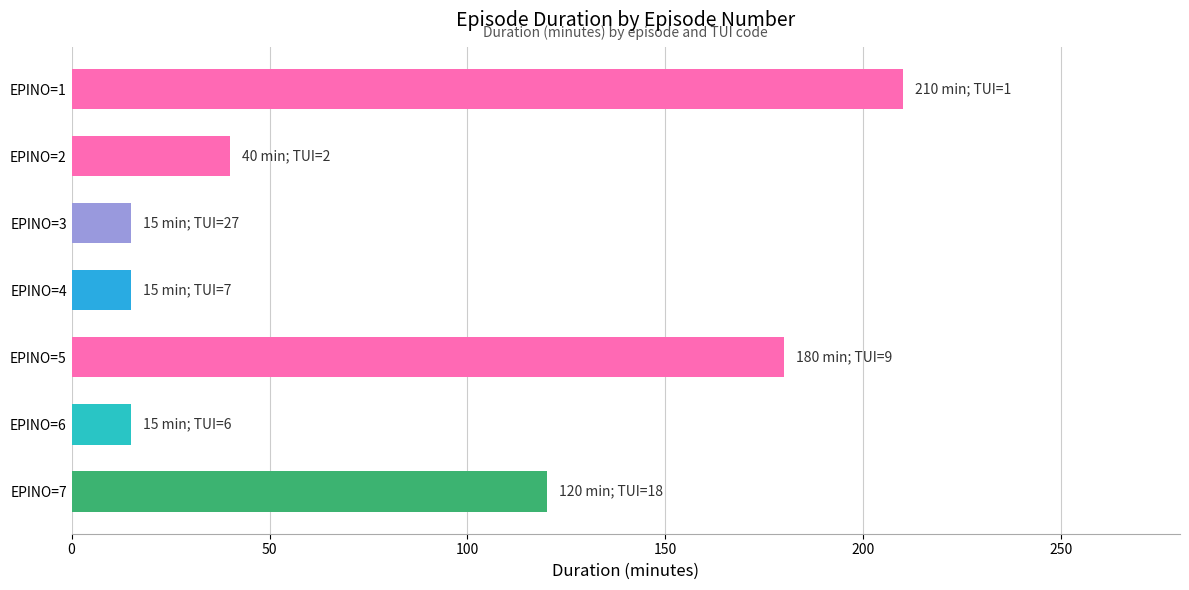

Count the number of categories in the chart.

7